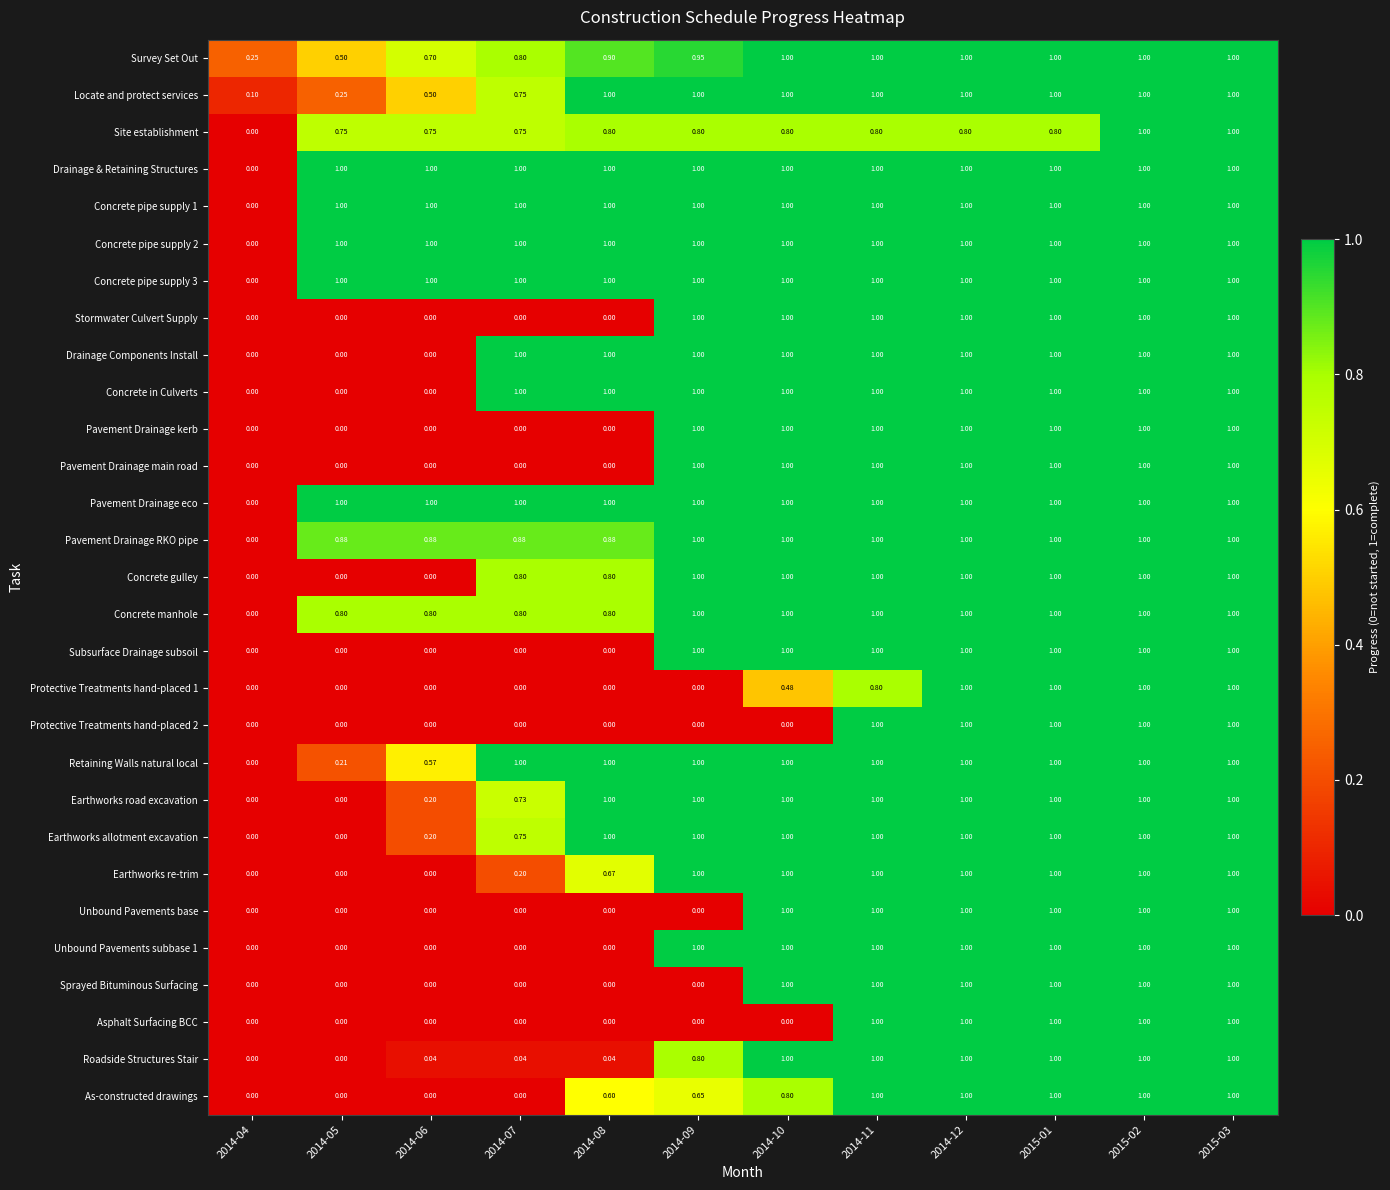

At how many categories does at least one series exceed 0?

12